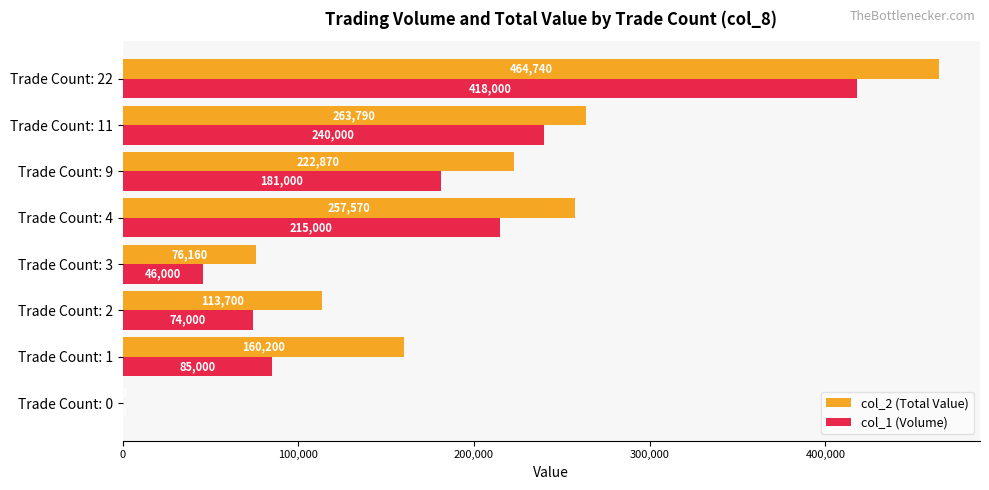

Where is col_2 (Total Value) nearest to the value 232370?

Trade Count: 9